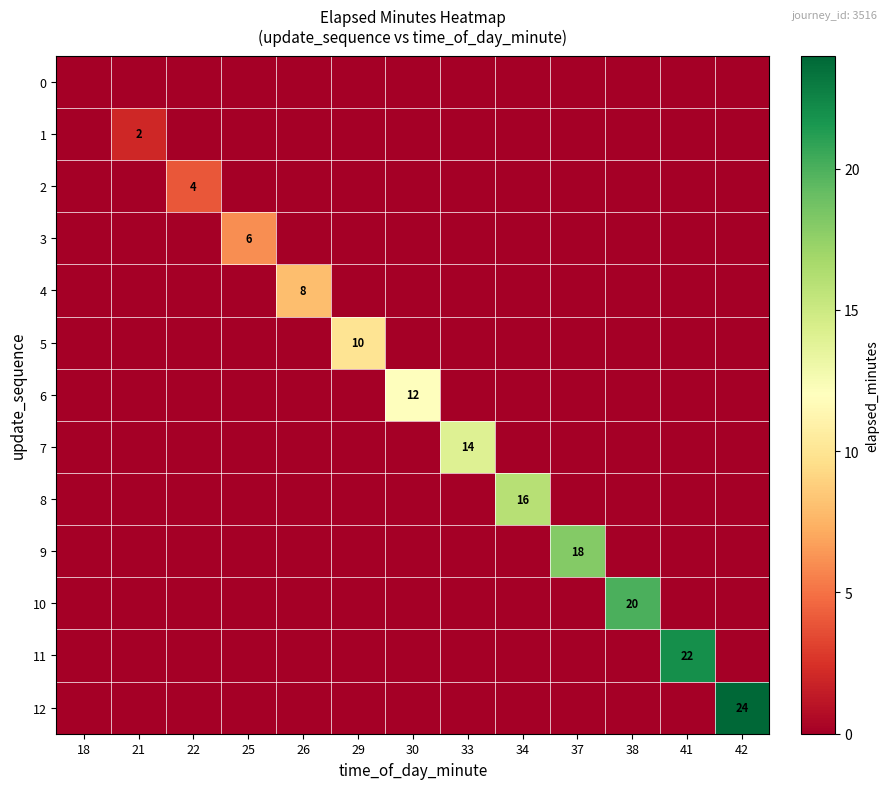

Rank the categories by 10 value from lowest to highest.

18, 21, 22, 25, 26, 29, 30, 33, 34, 37, 41, 42, 38